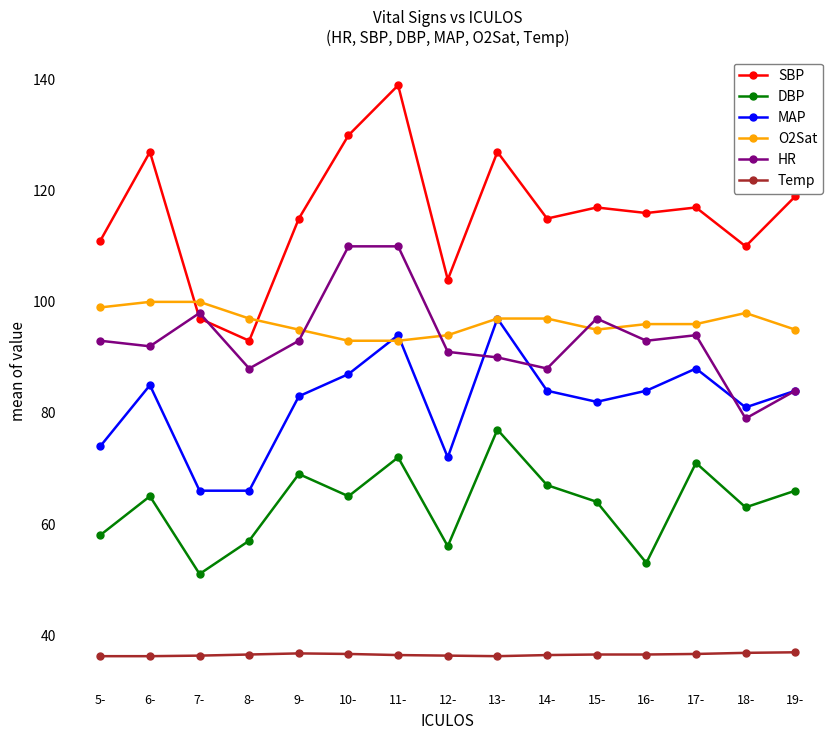

True or false: Temp and HR intersect in this chart.

False